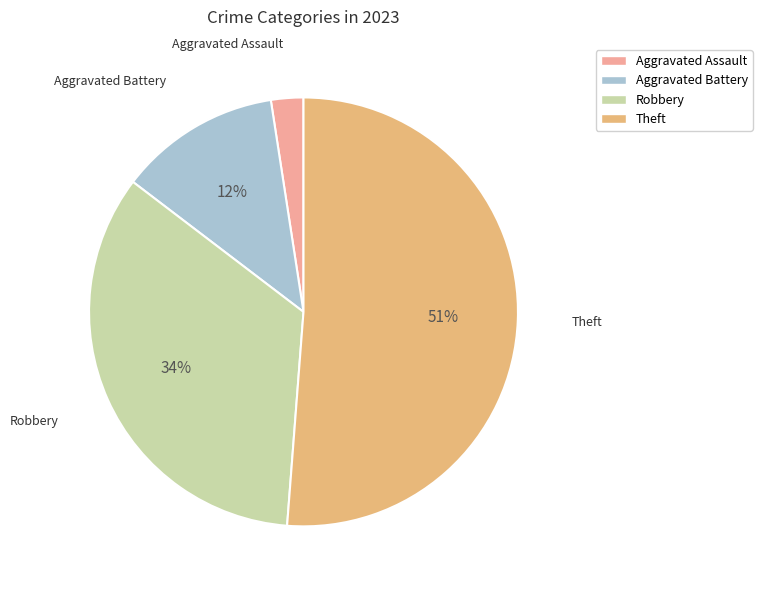

How many segments does this pie chart have?

4